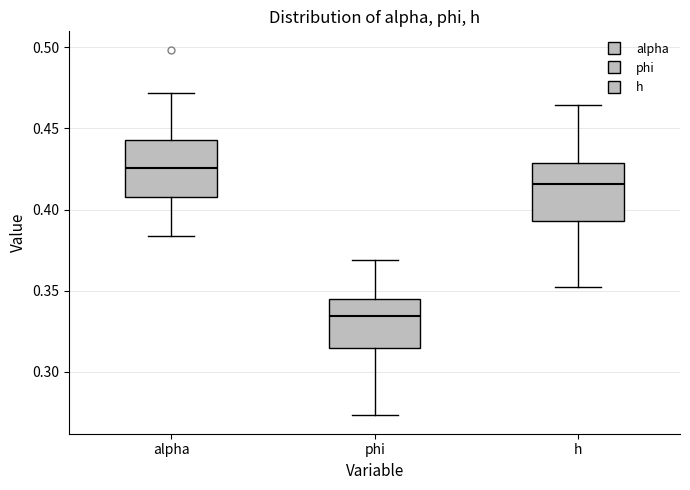

Reading left to right, transcribe this box plot: for each box, give where its median line is, the range the box spans, and where its two whiskers end, as read against the y-axis. The values are not printed on the chart, so give them approximately, as read against the axis.

alpha: median 0.425, box 0.410 to 0.445, whiskers 0.385 to 0.470
phi: median 0.335, box 0.315 to 0.345, whiskers 0.275 to 0.370
h: median 0.415, box 0.395 to 0.430, whiskers 0.350 to 0.465